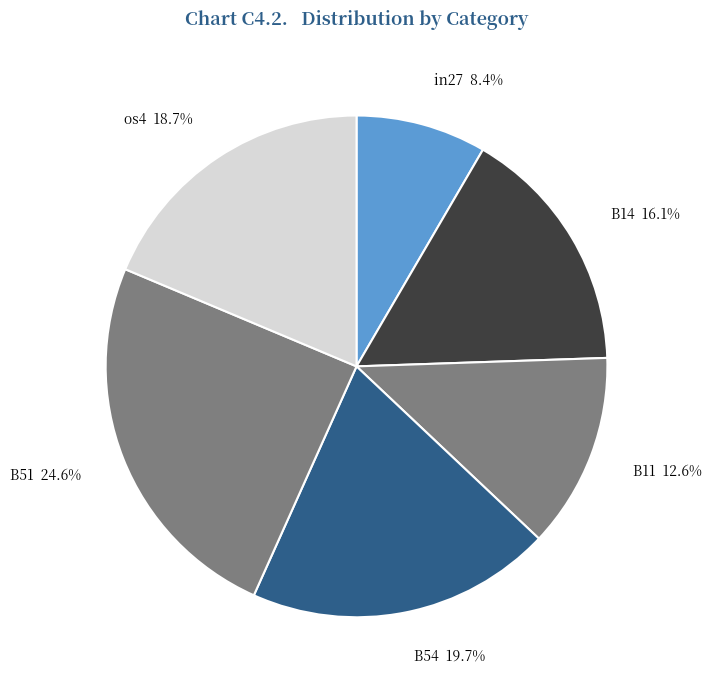

What percentage do in27 and os4 together represent?

27.1%